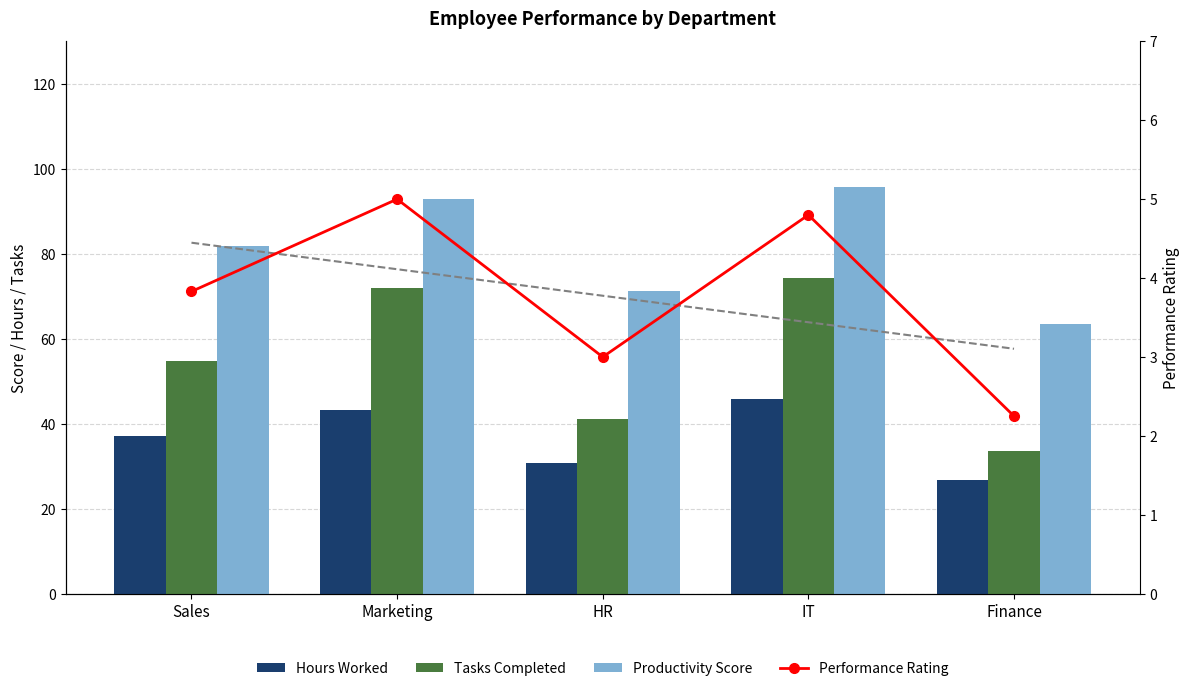

True or false: Productivity Score has a value of 71.2 at HR.

True